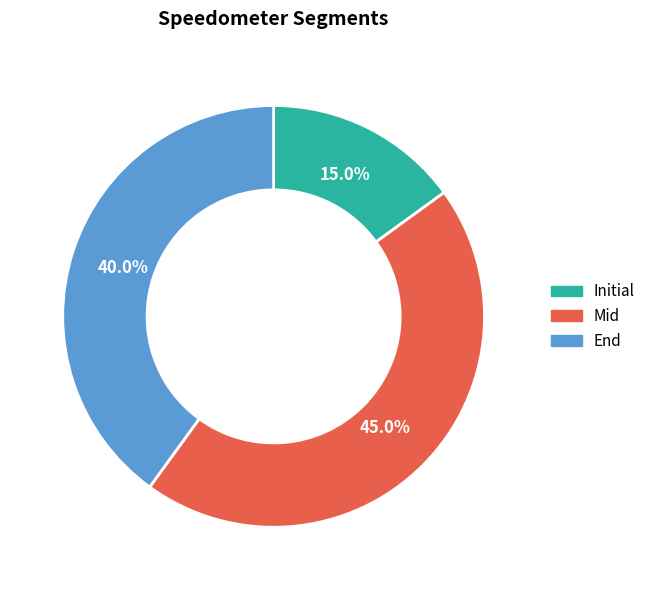

To the nearest percent, what is the difference between the Initial and End slice percentages?

25%